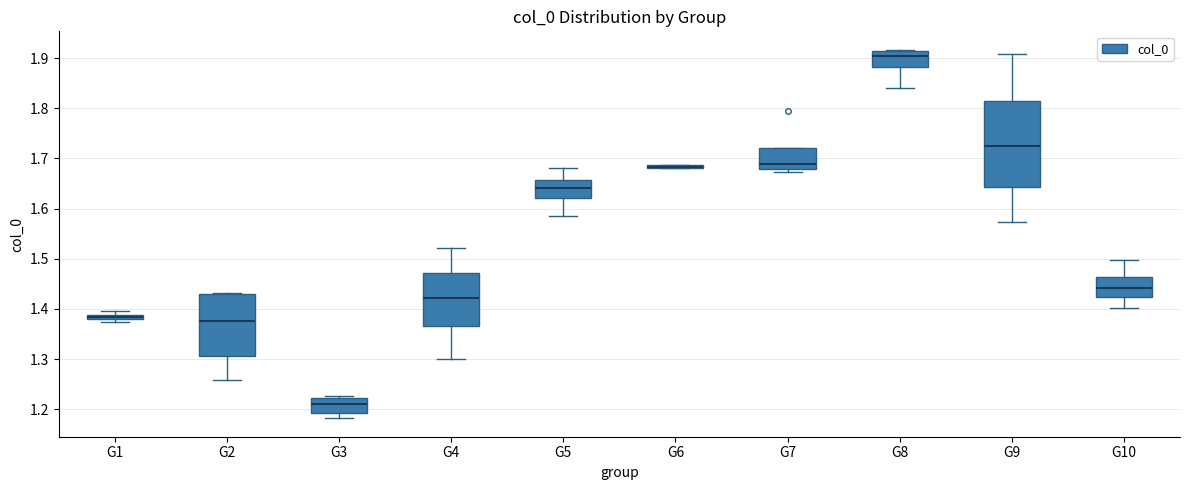

Comparing the boxes themselves (not the whiskers), which one is the tallest?

G9